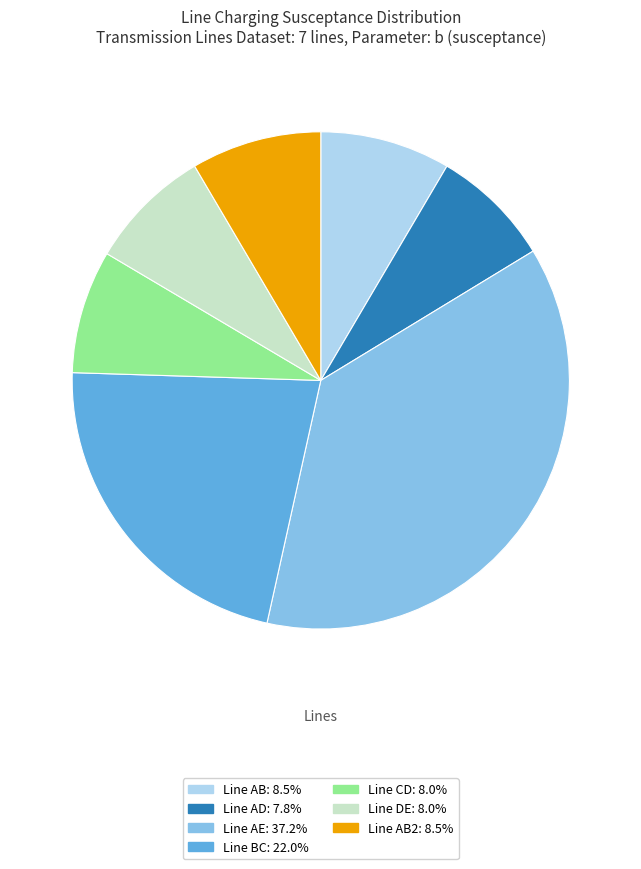

Is there a majority slice in this chart?

No